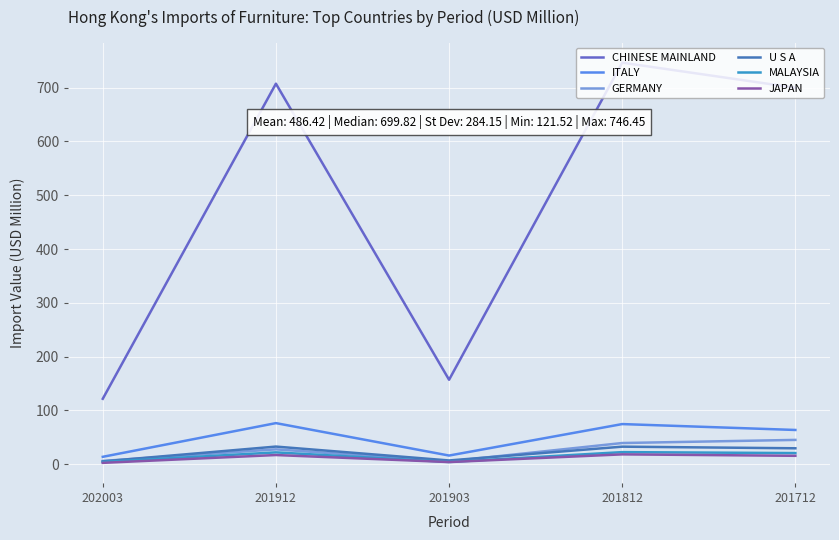

True or false: CHINESE MAINLAND and GERMANY cross at least once.

False